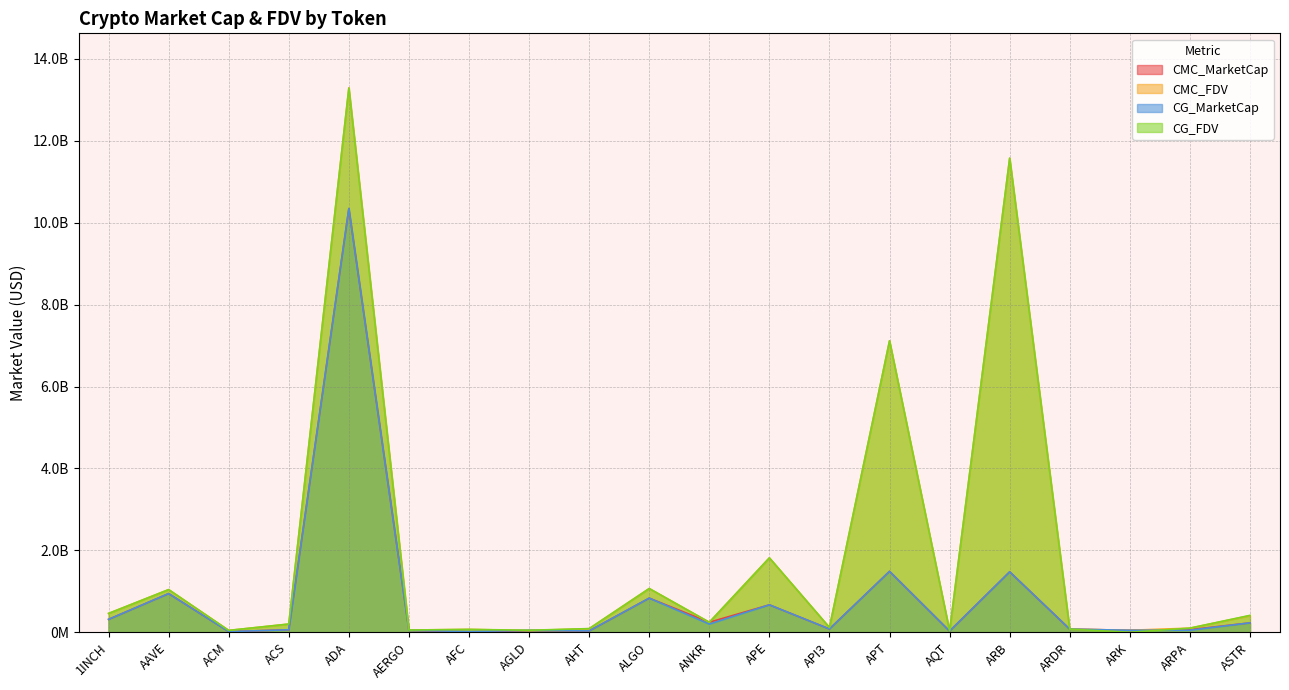

Is it true that CMC_MarketCap equals 60108215.5 at ASTR?

False